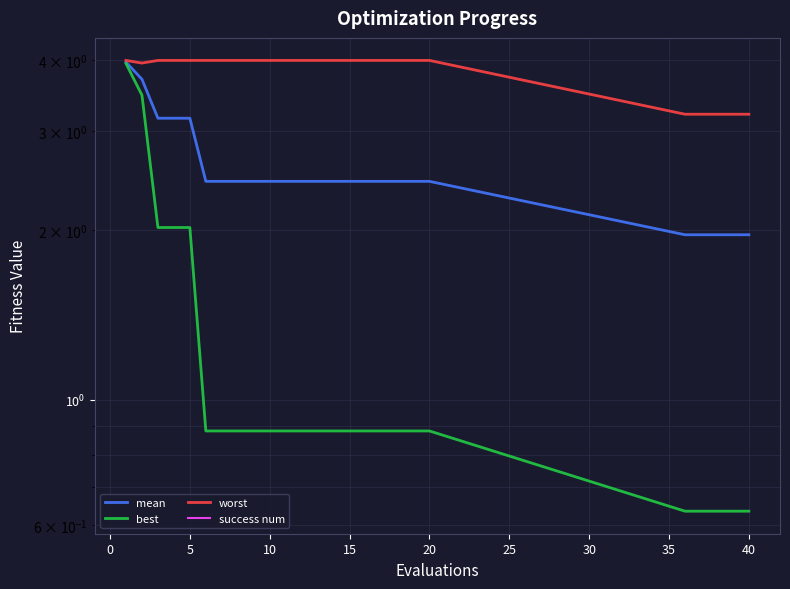

How many lines are shown in the chart?

4